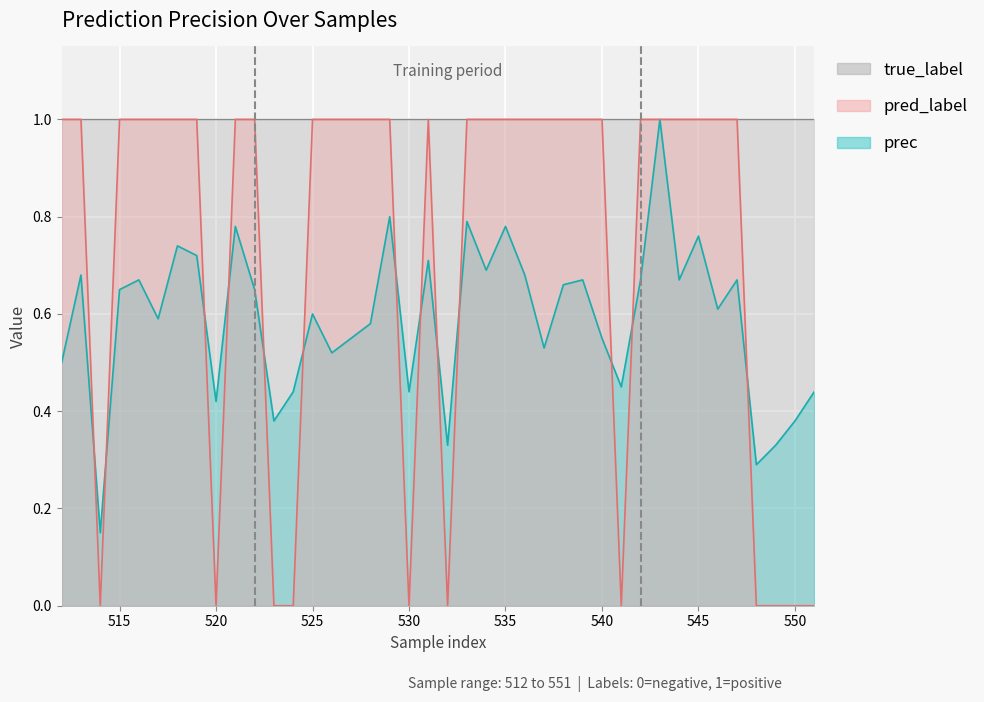

How many intersections are there between pred_label and prec?

13